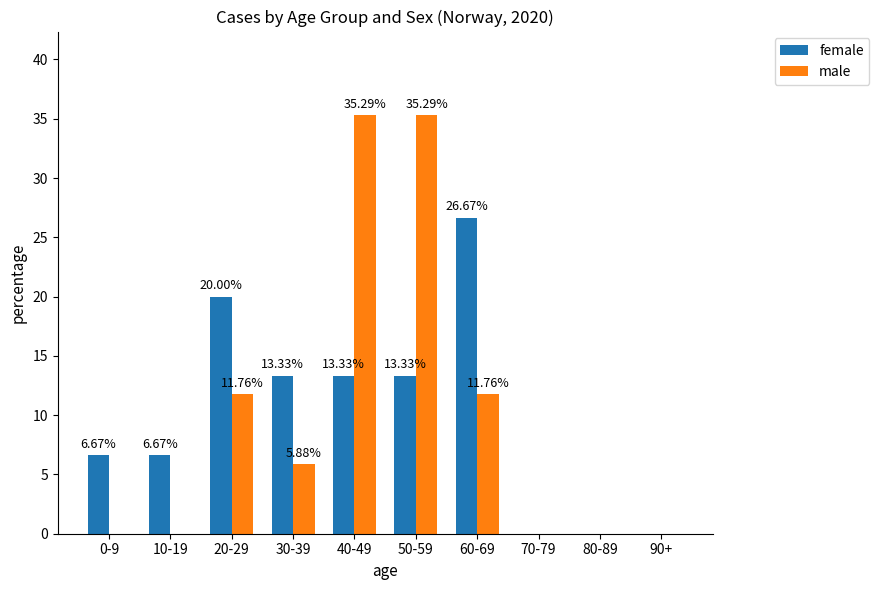

What are all the series names shown in the legend?

female, male